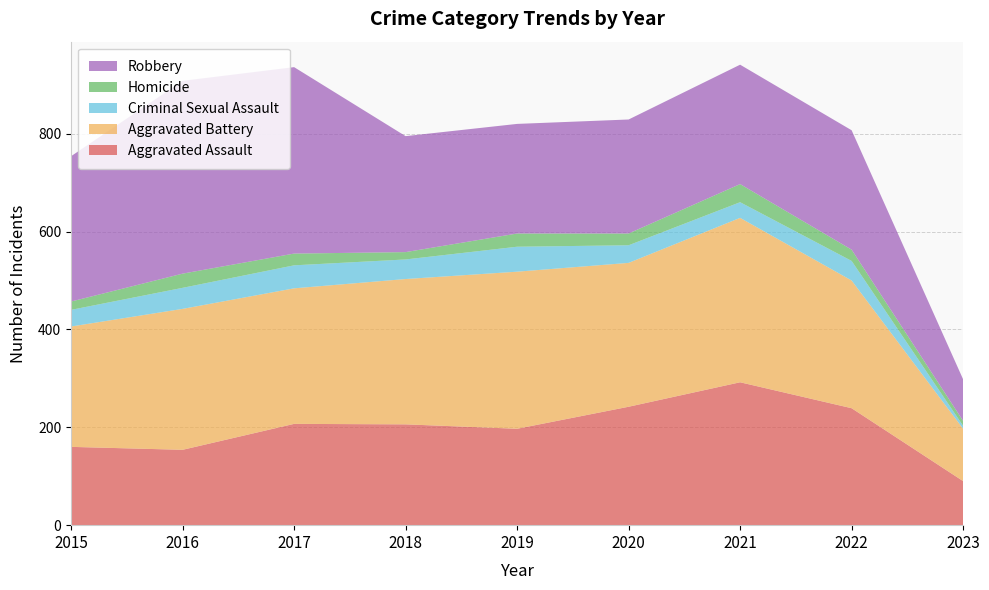

Reading right to left, list all the values displayed in this chart.

Aggravated Assault: 90	239	292	242	197	206	207	154	160
Aggravated Battery: 107	261	336	294	321	297	277	288	246
Criminal Sexual Assault: 6	40	32	36	51	40	47	43	34
Homicide: 10	23	37	24	27	15	24	29	17
Robbery: 85	244	244	233	224	237	381	394	297